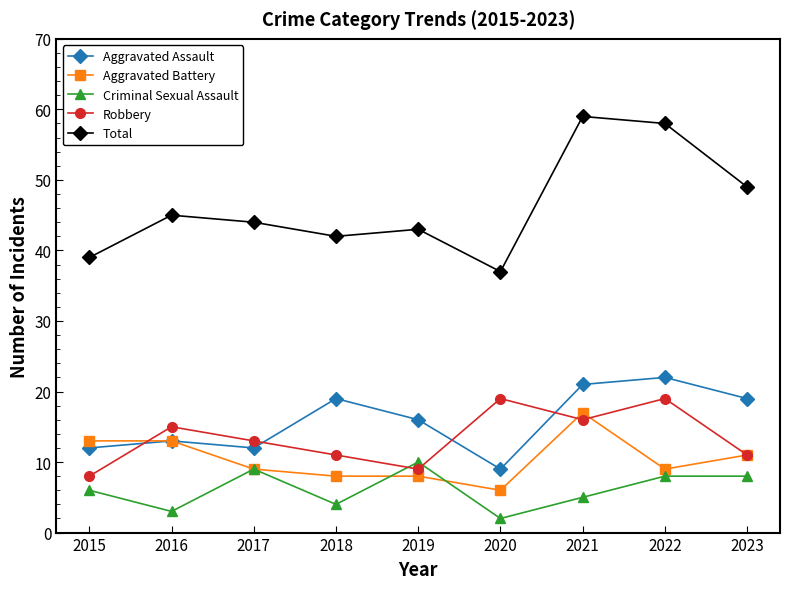

Which category has the highest value in the Aggravated Battery series?

2021